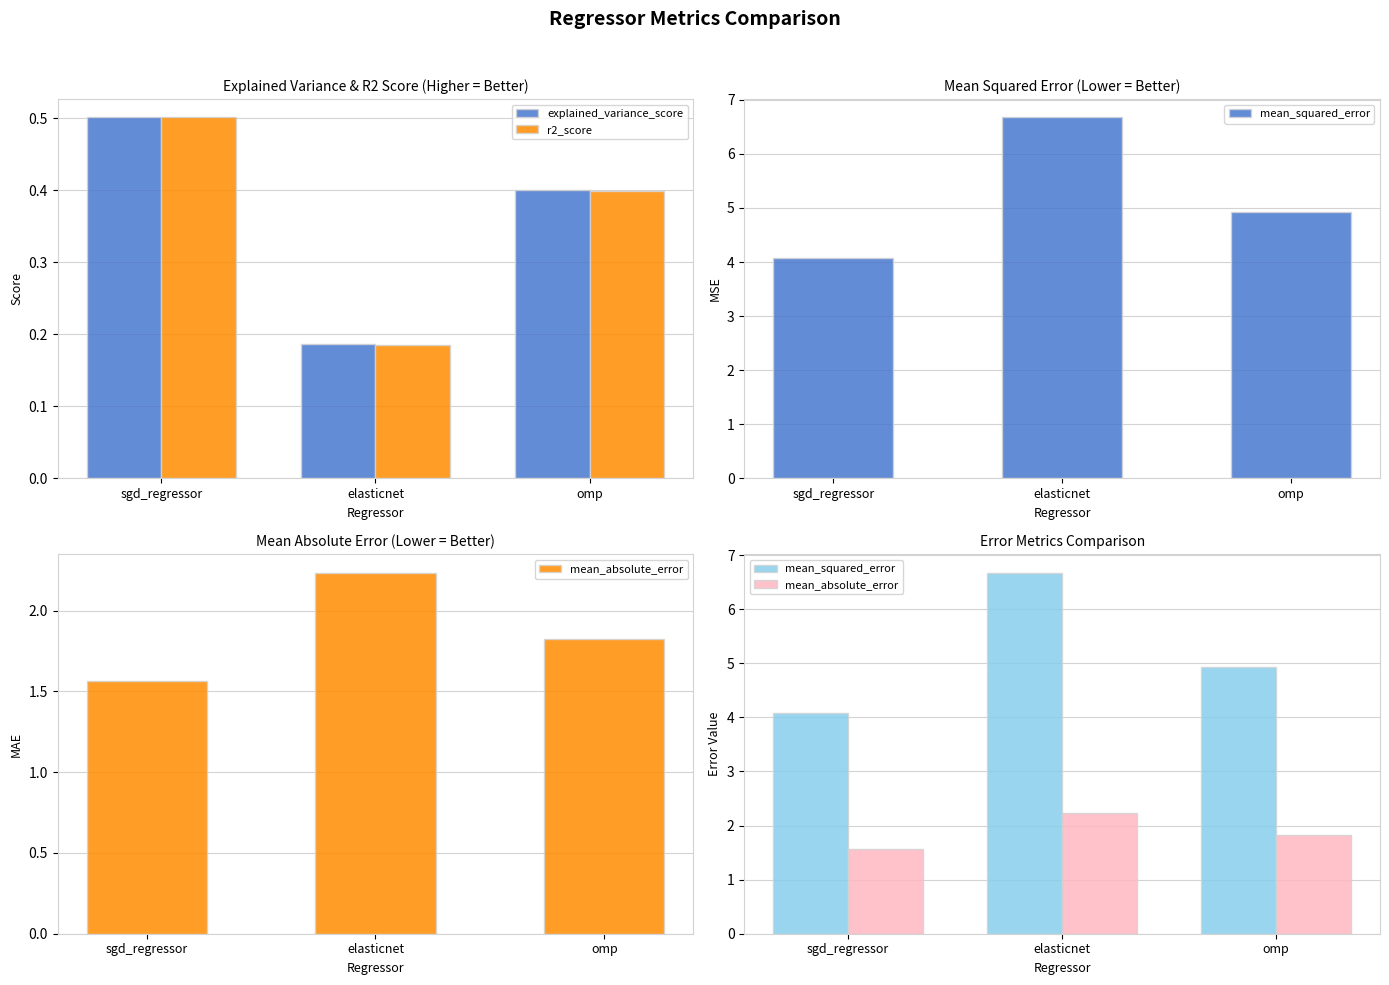

Which category has the lowest value in the mean_absolute_error series?

sgd_regressor